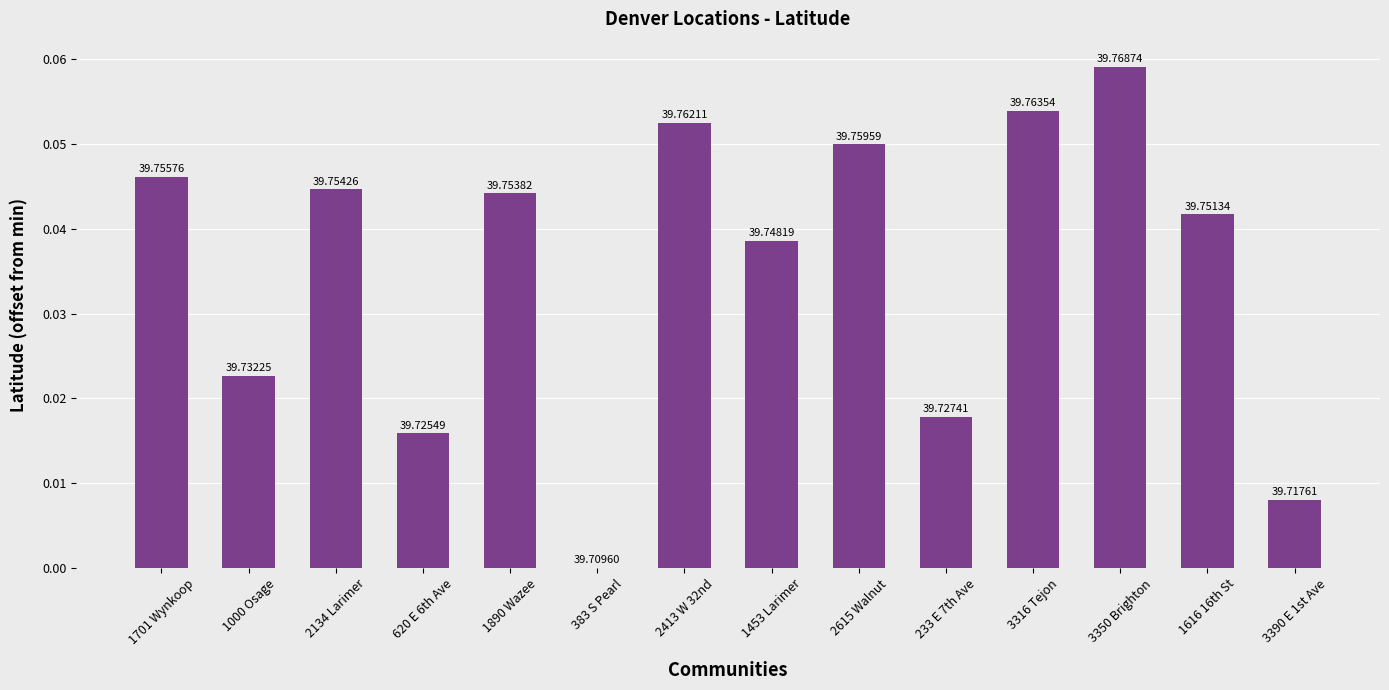

What is the sum of the values at 1890 Wazee and 2615 Walnut?

0.1